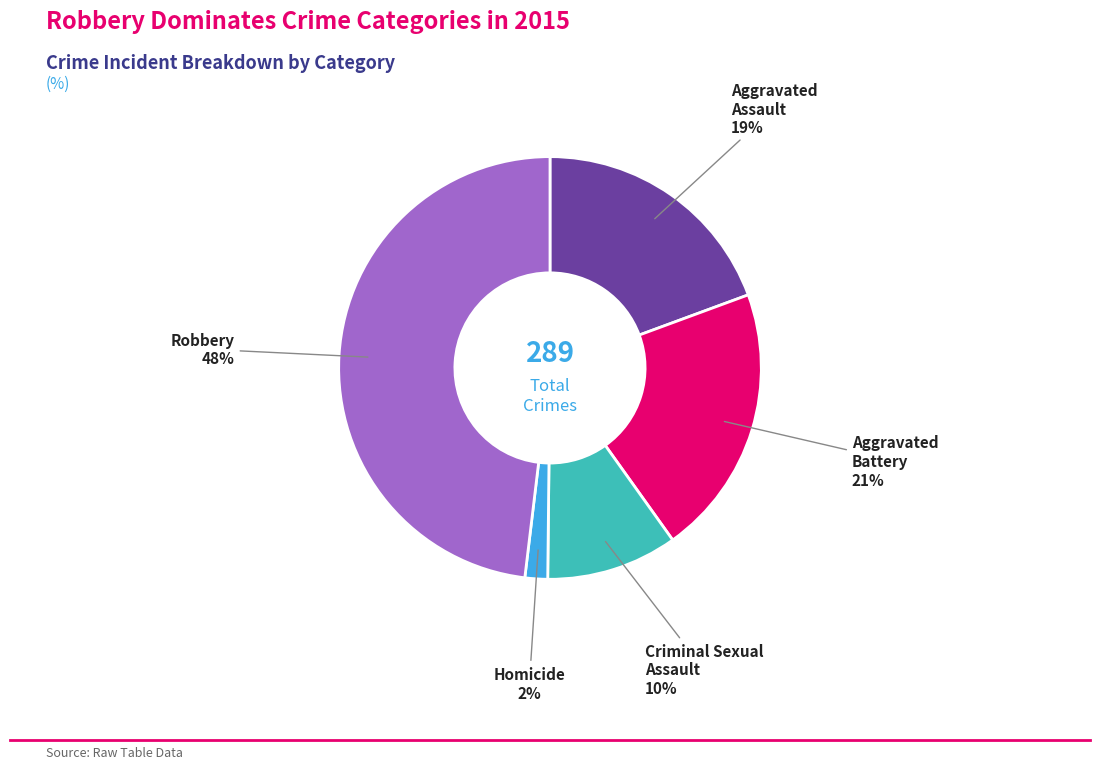

To the nearest percent, what percentage of the pie is Aggravated Battery?

21%